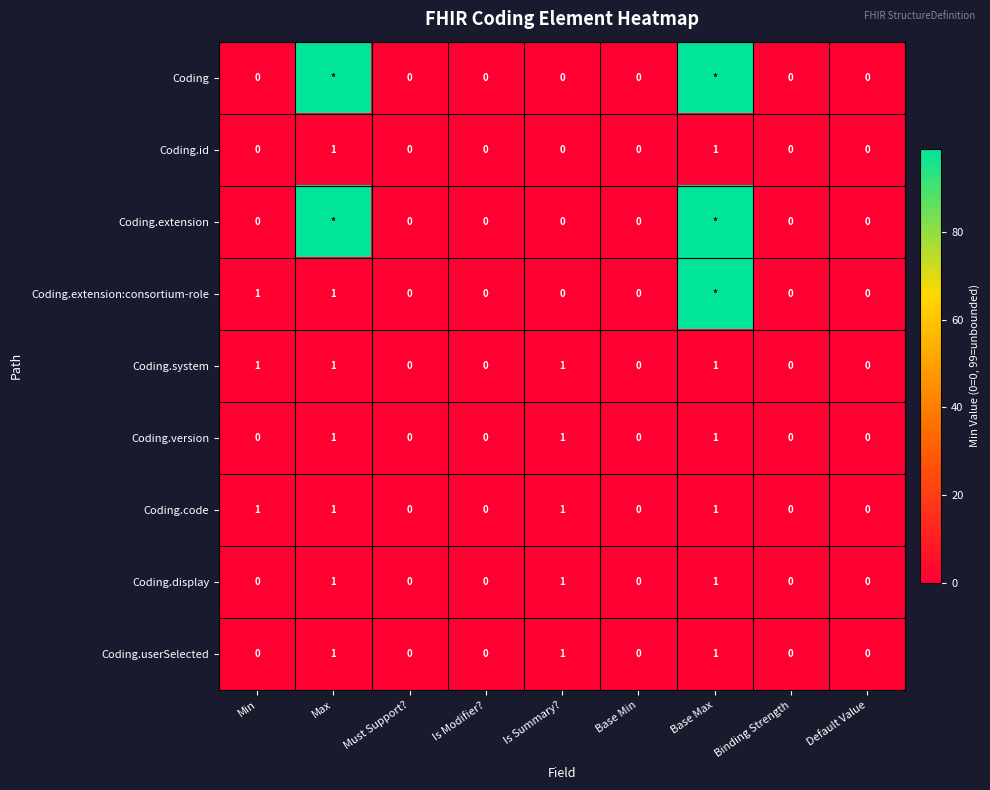

At which category does the chart reach its peak across all series?

Max